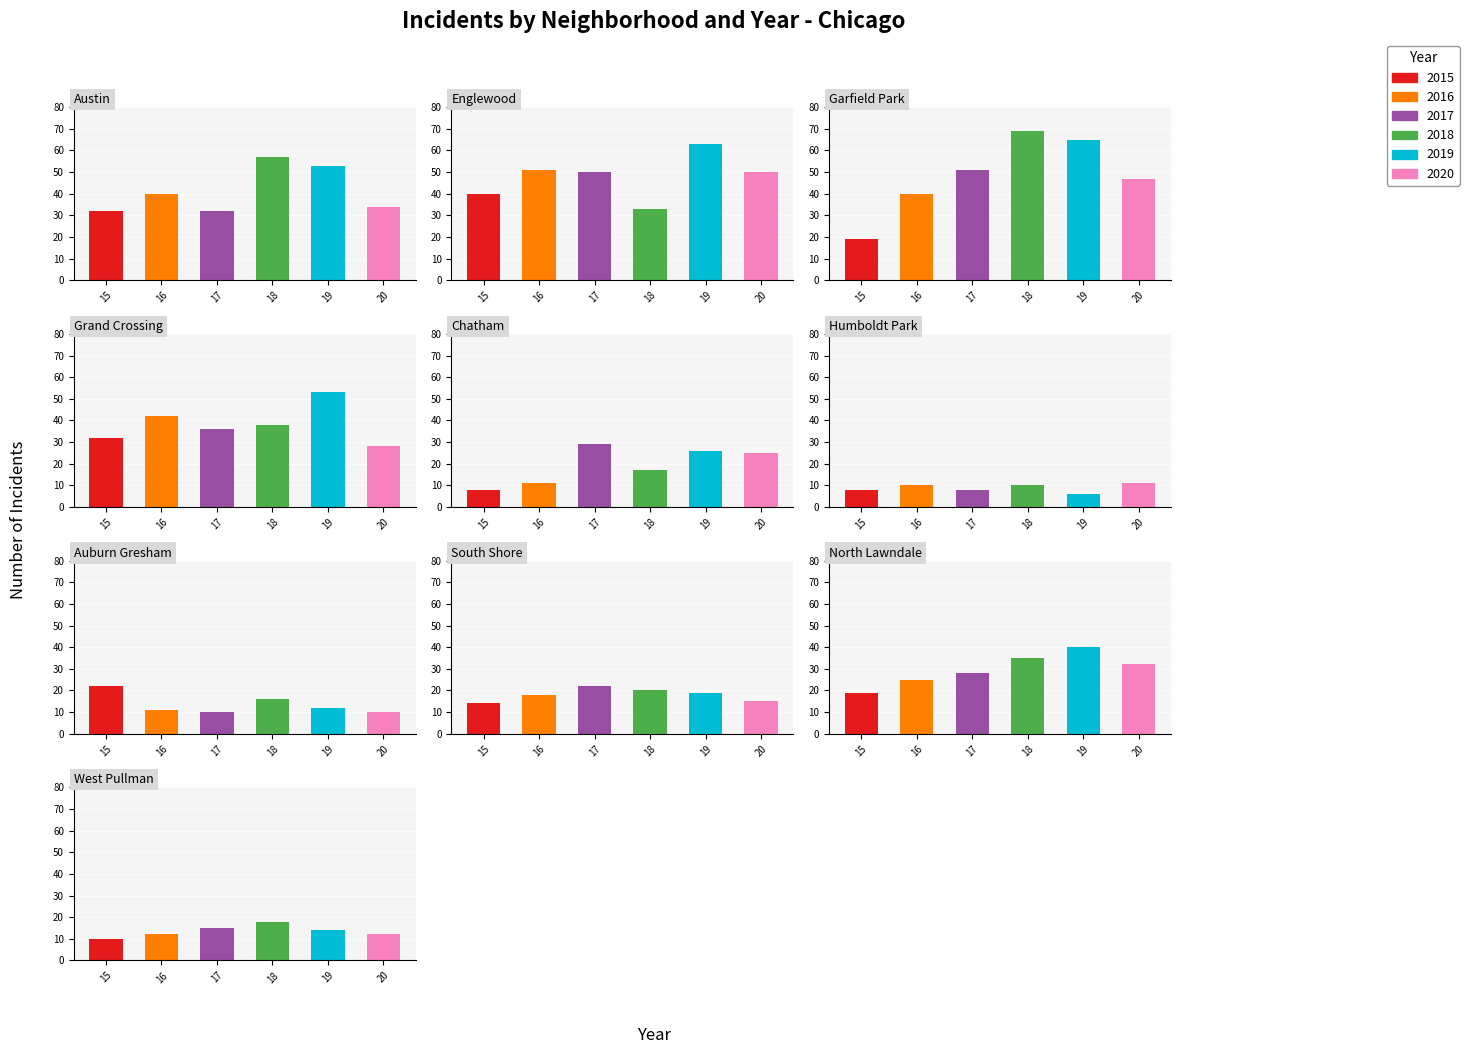

The 2017 series shows 36 at 3. True or false?

True